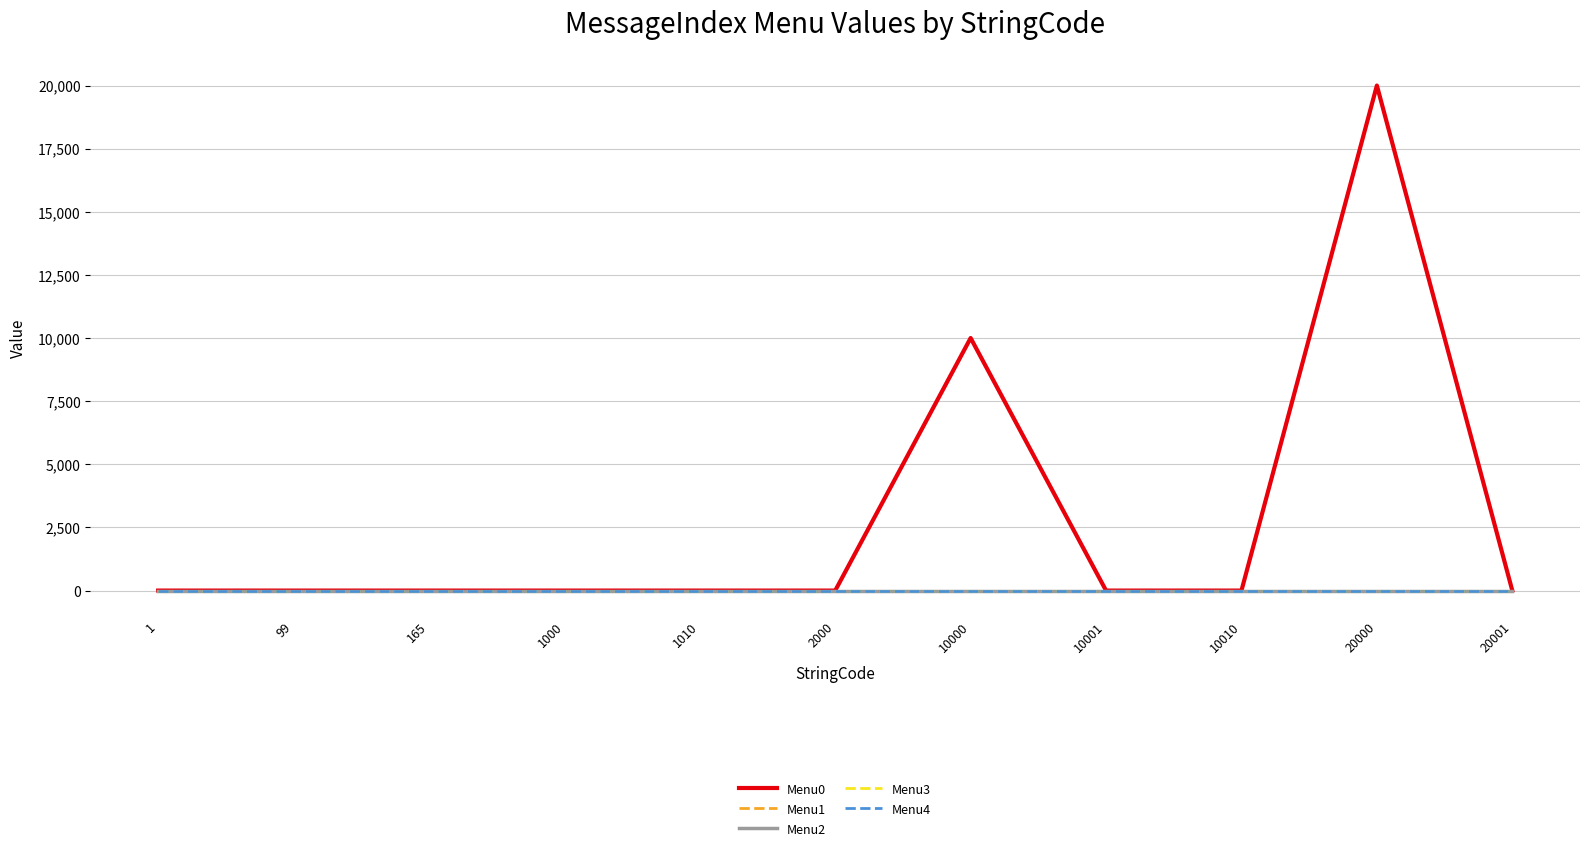

In Menu0, how many points are higher than both neighbors (excluding endpoints)?

2